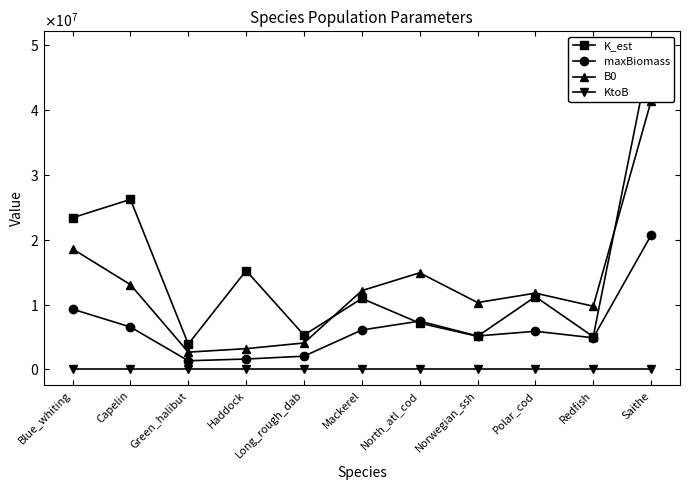

Read the maxBiomass value at Polar_cod.

5879367.4